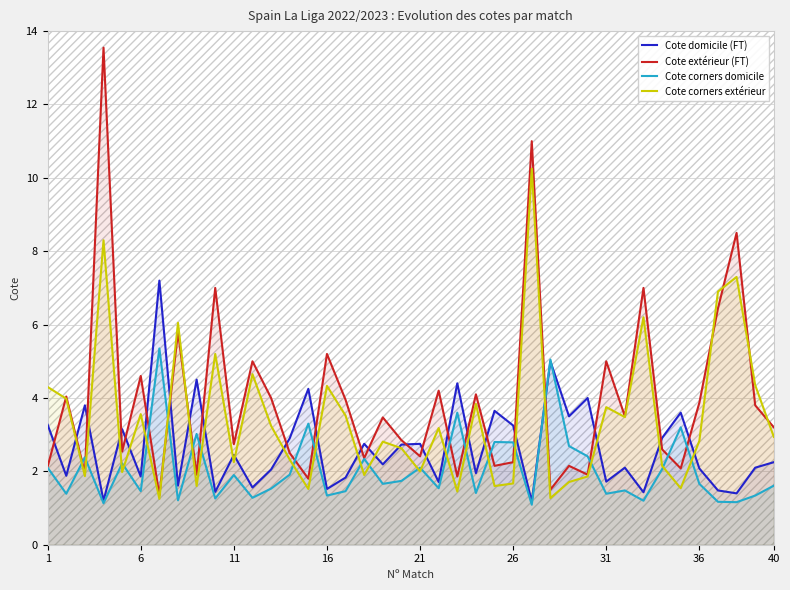

What is the sum of all Cote corners extérieur values?

137.5